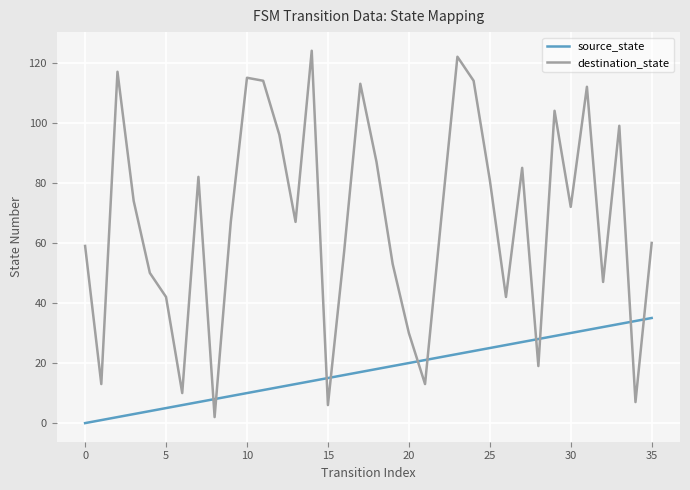

List the series in order of their peak value, highest first.

destination_state, source_state